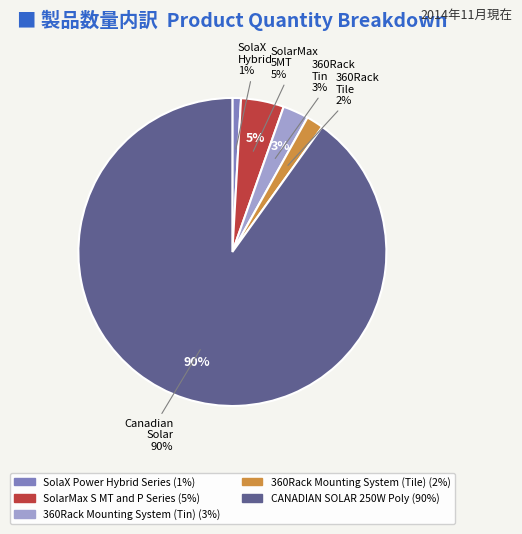

What is the smallest slice in the pie chart?

SolaX Power Hybrid Series